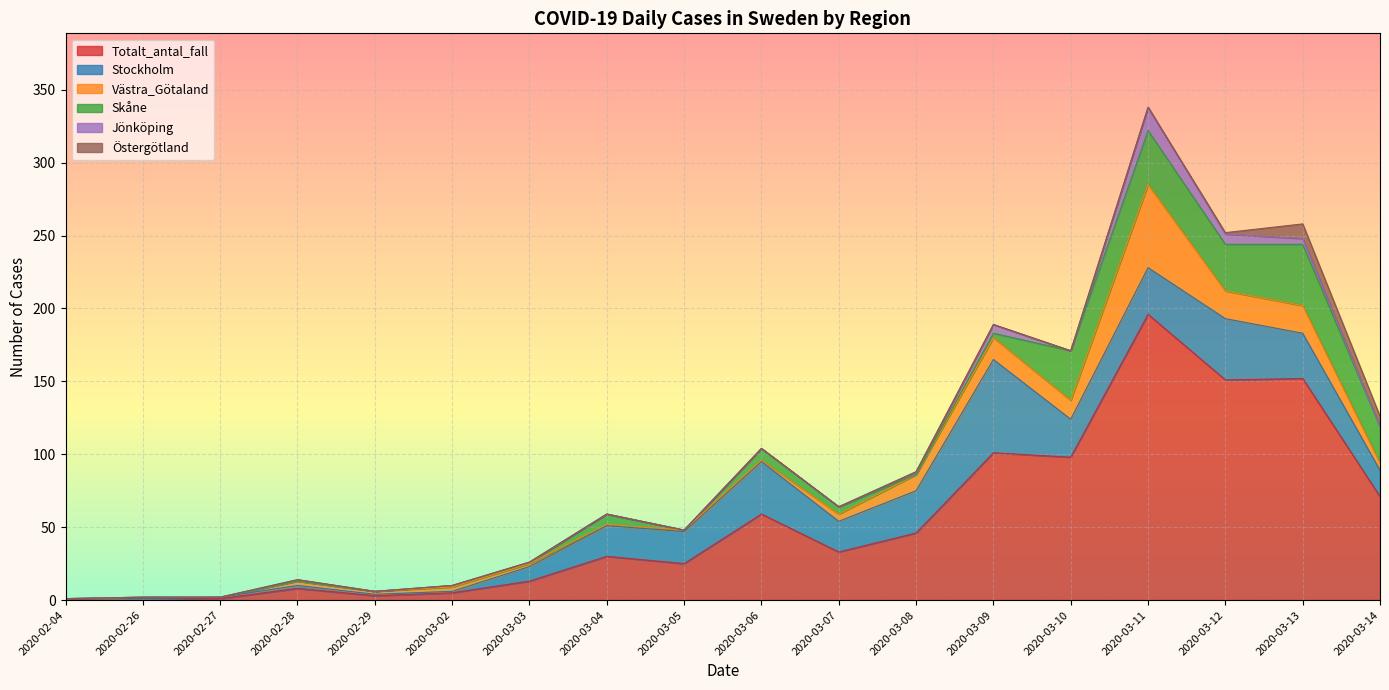

Is the value of Totalt_antal_fall at 2020-03-03 greater than the value of Jönköping at 2020-03-08?

Yes